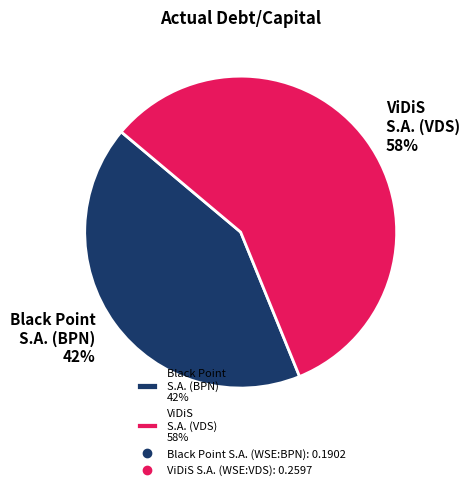

Is there a majority slice in this chart?

Yes